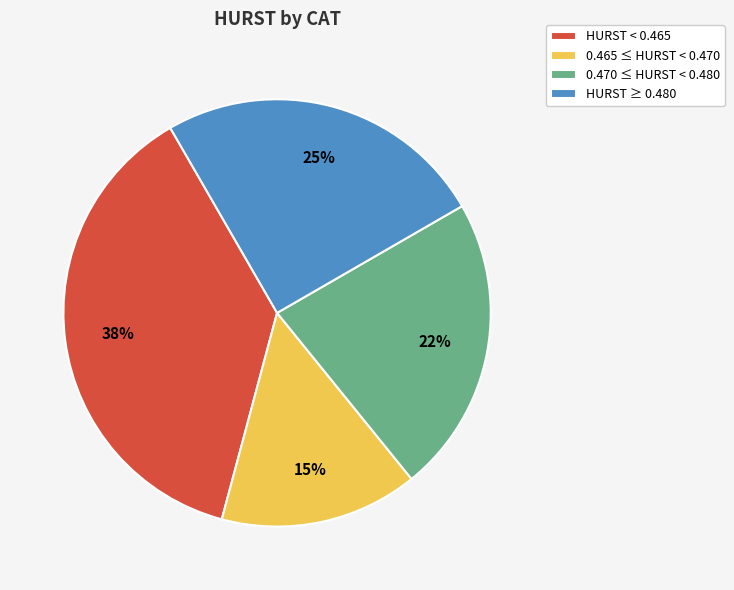

To the nearest percent, what is the difference between the largest and smallest slice percentages?

23%